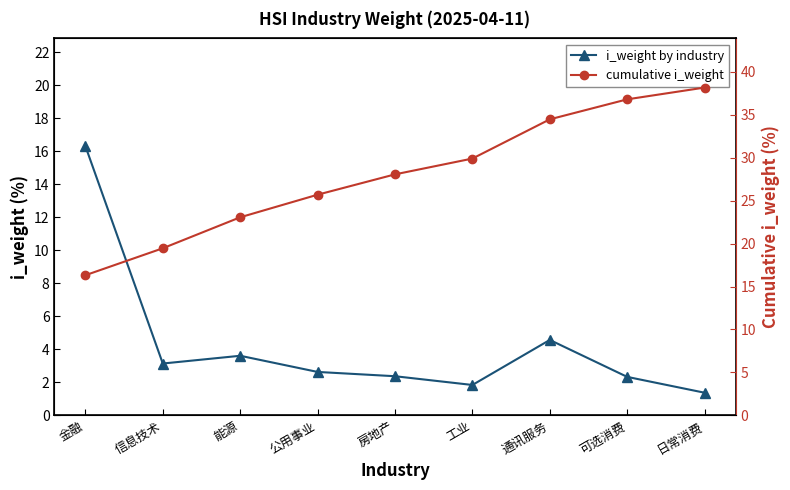

What is the label of the 6th point from the left?

工业